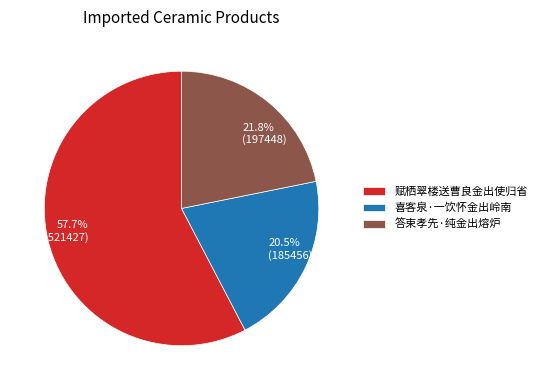

What portion of the pie excludes 答束孝先·纯金出熔炉?

78.2%